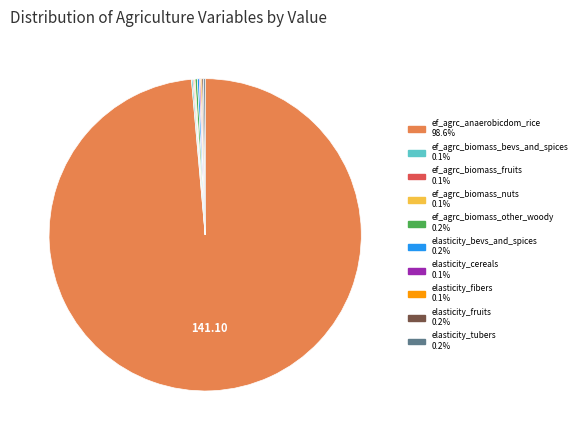

Is there a majority slice in this chart?

Yes